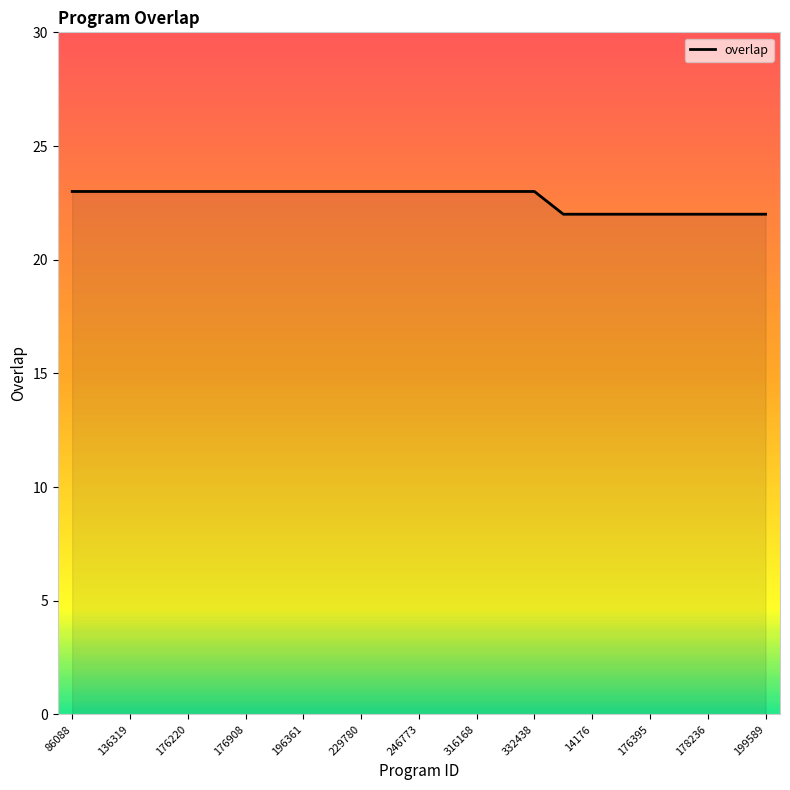

What is the minimum value shown in the chart?

22